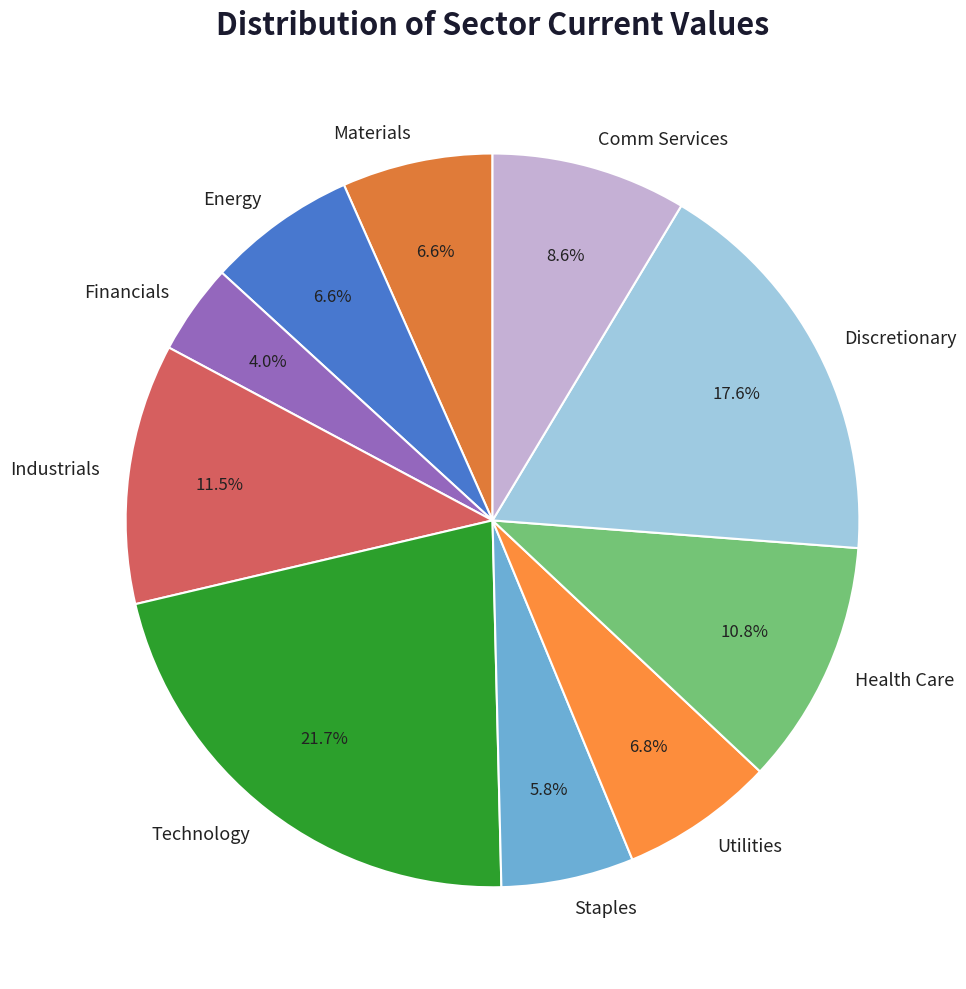

Which category has the smallest portion of the pie?

Financials